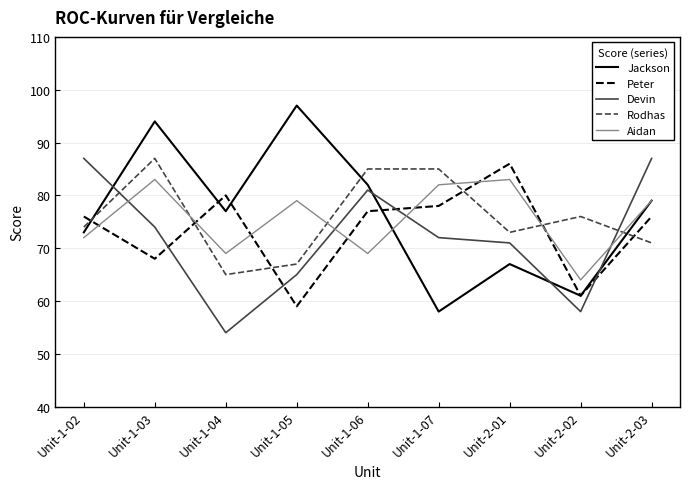

Which series has the widest spread of values?

Jackson